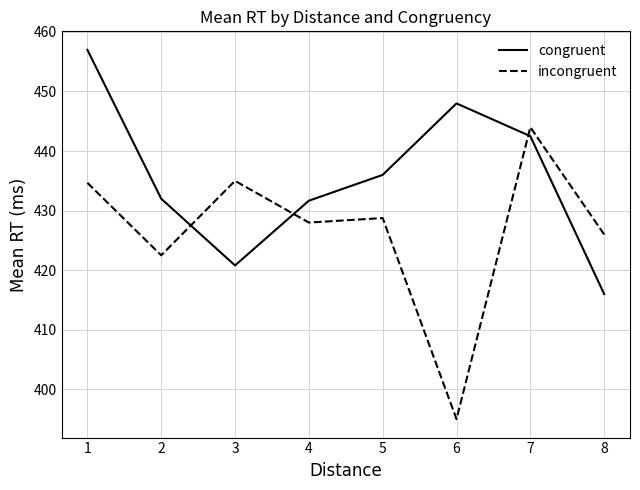

Where is the first local minimum for incongruent?

2